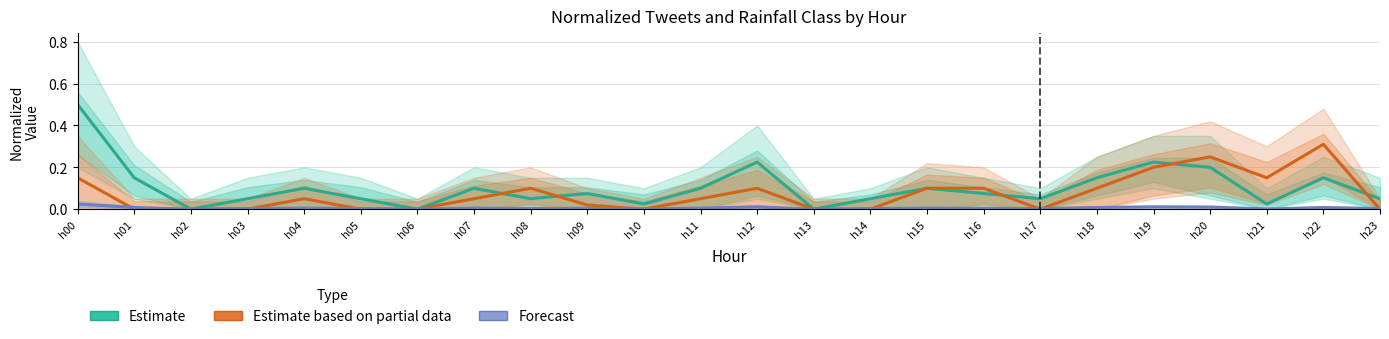

What is the sum of all Forecast values?

0.1